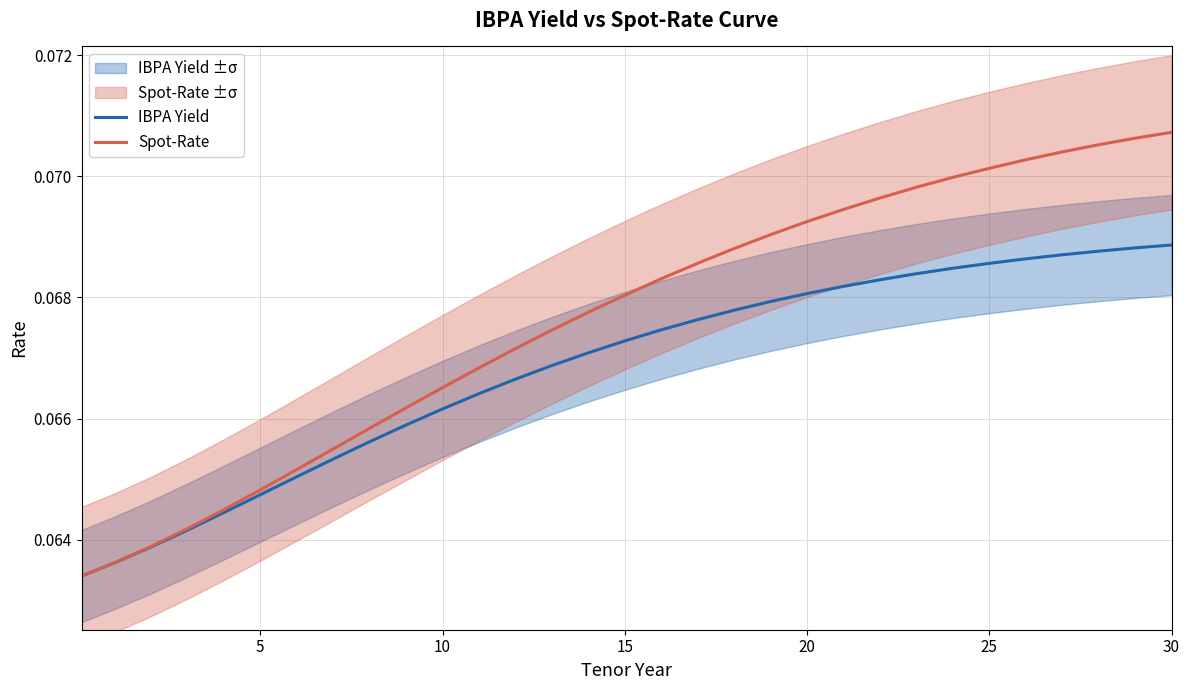

At 8, list the series in order from smallest to largest.

IBPA Yield, Spot-Rate